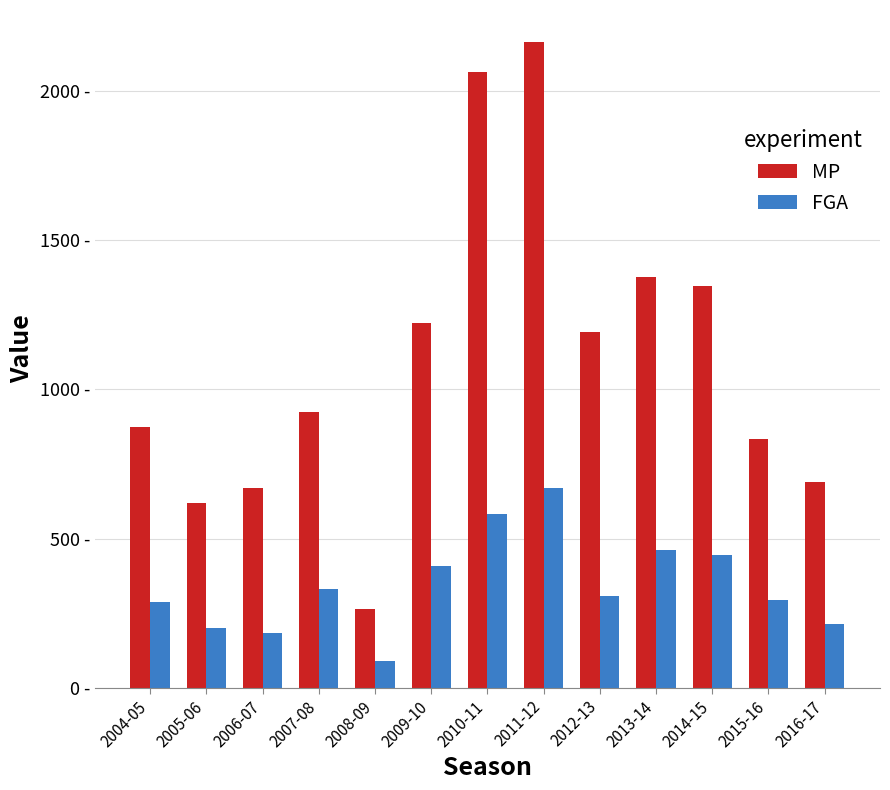

Which category has the highest value in the FGA series?

2011-12